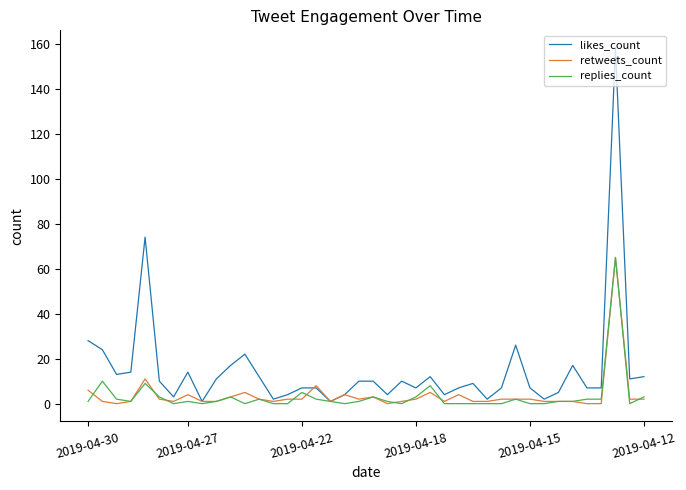

Which series has the widest spread of values?

likes_count